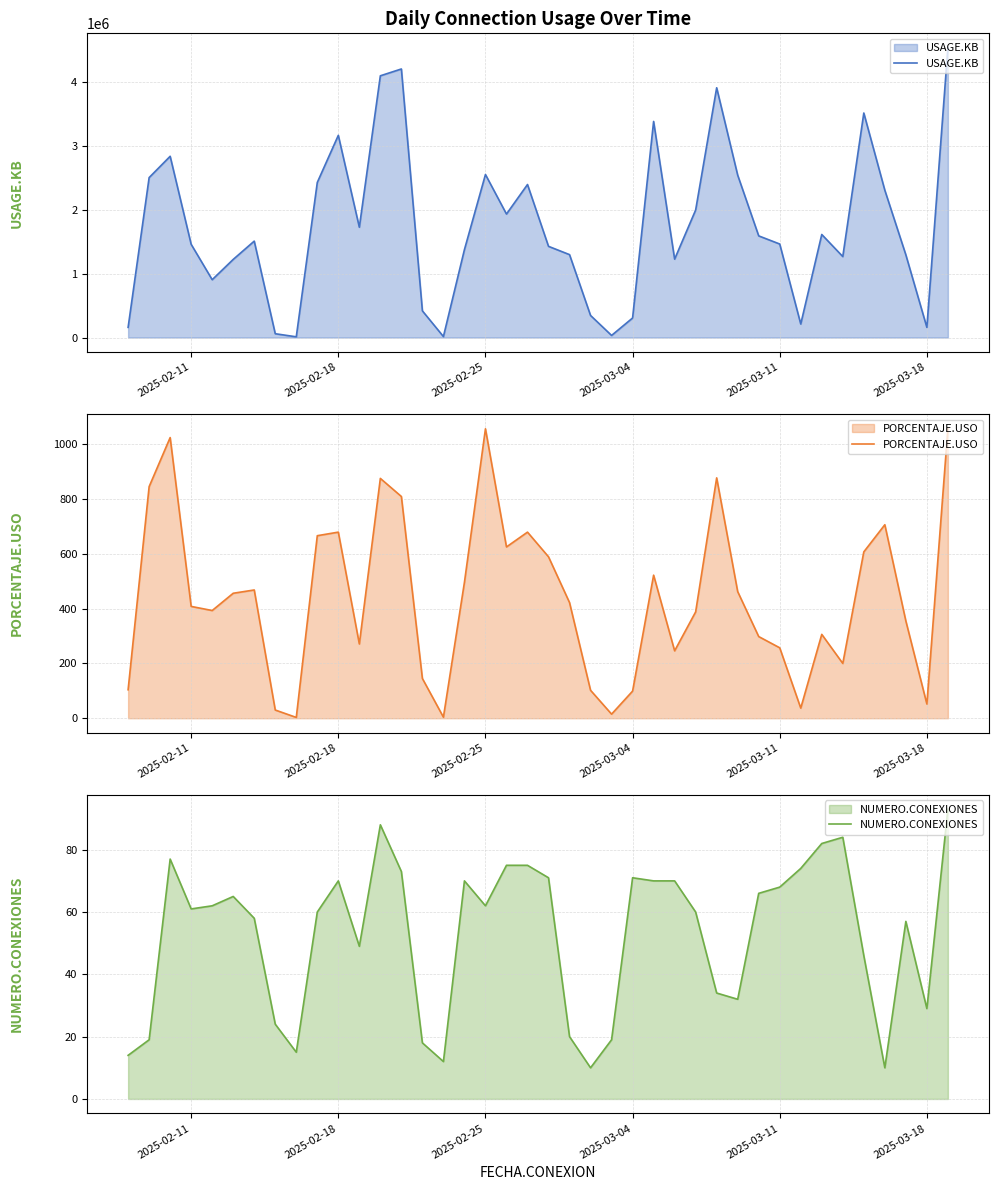

How many data points in PORCENTAJE.USO are less than 422?

20